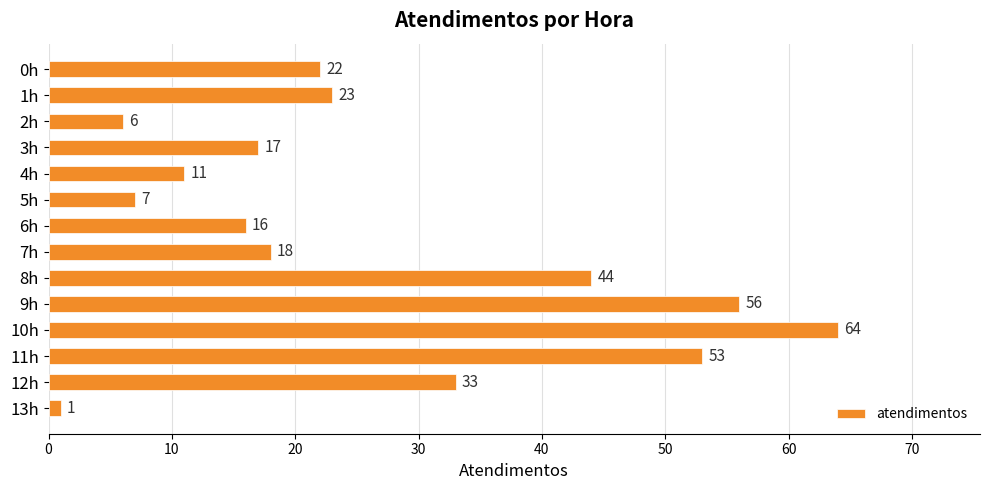

What is the value of the 14th bar from the top?

1